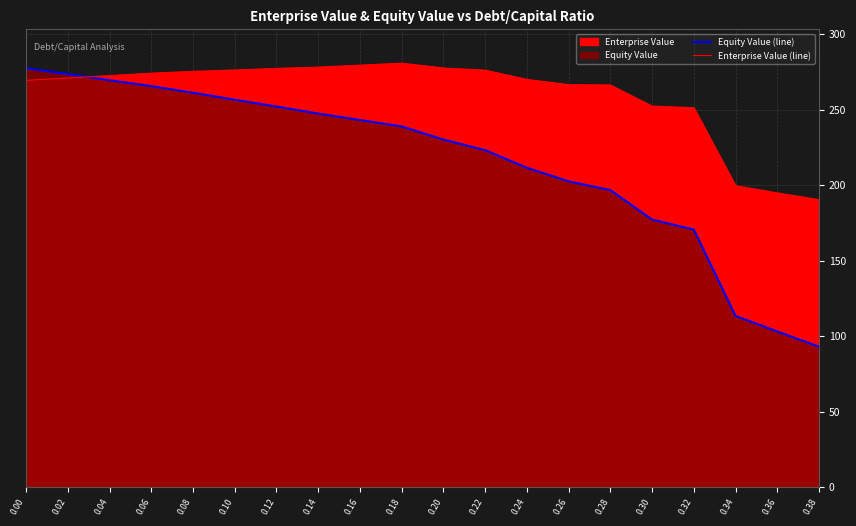

Where do Equity Value (line) and Enterprise Value (line) first cross each other?

0.02 and 0.04